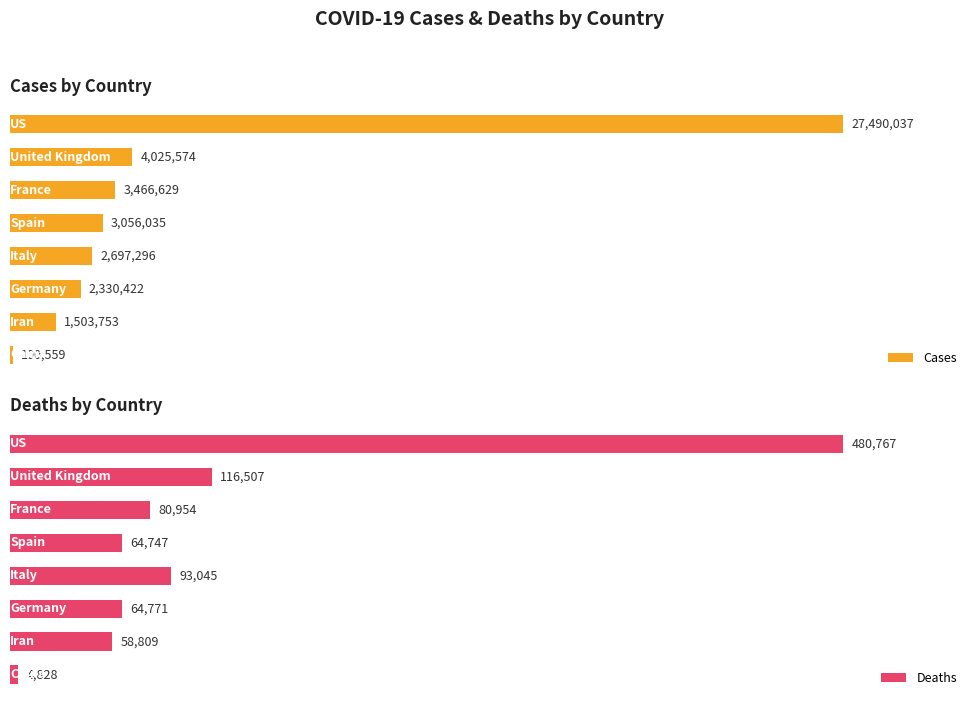

Reading left to right, list all the values displayed in this chart.

Cases: 0.0=27490037	0.5=4025574	1.0=3466629	1.5=3056035	2.0=2697296	2.5=2330422	3.0=1503753	3.5=100559
Deaths: 0.0=480767	0.5=116507	1.0=80954	1.5=64747	2.0=93045	2.5=64771	3.0=58809	3.5=4828